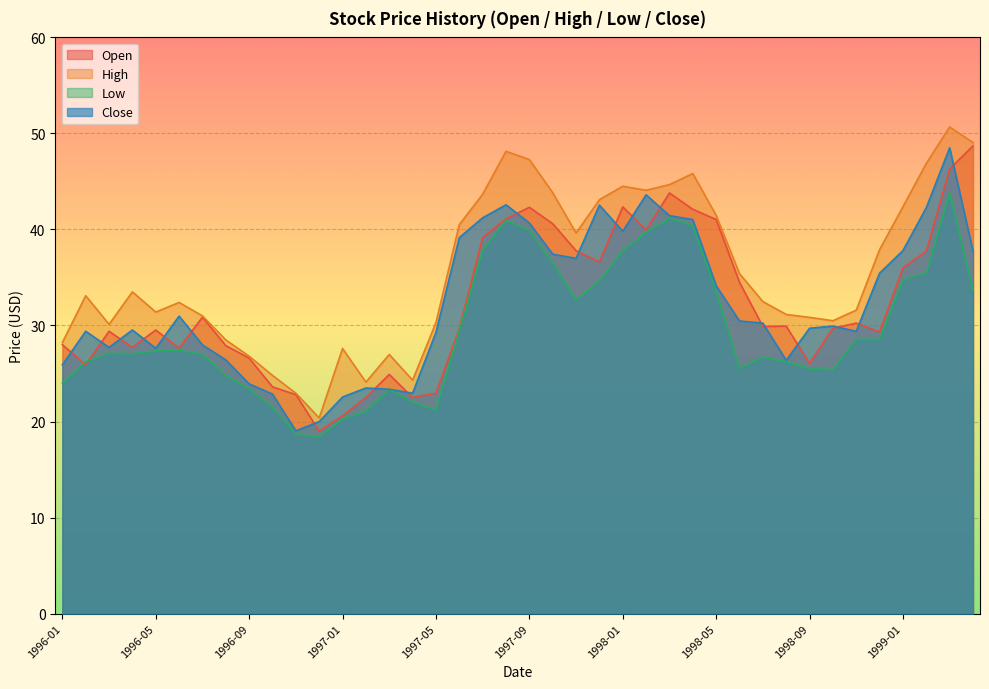

At which label does High reach its minimum?

1996-12